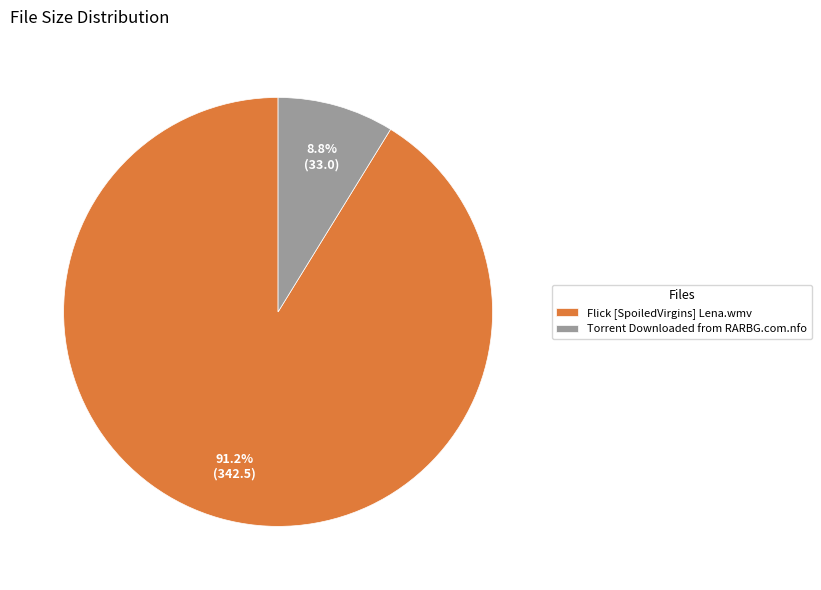

Is it true that Torrent Downloaded from RARBG.com.nfo is 9% of the pie?

True